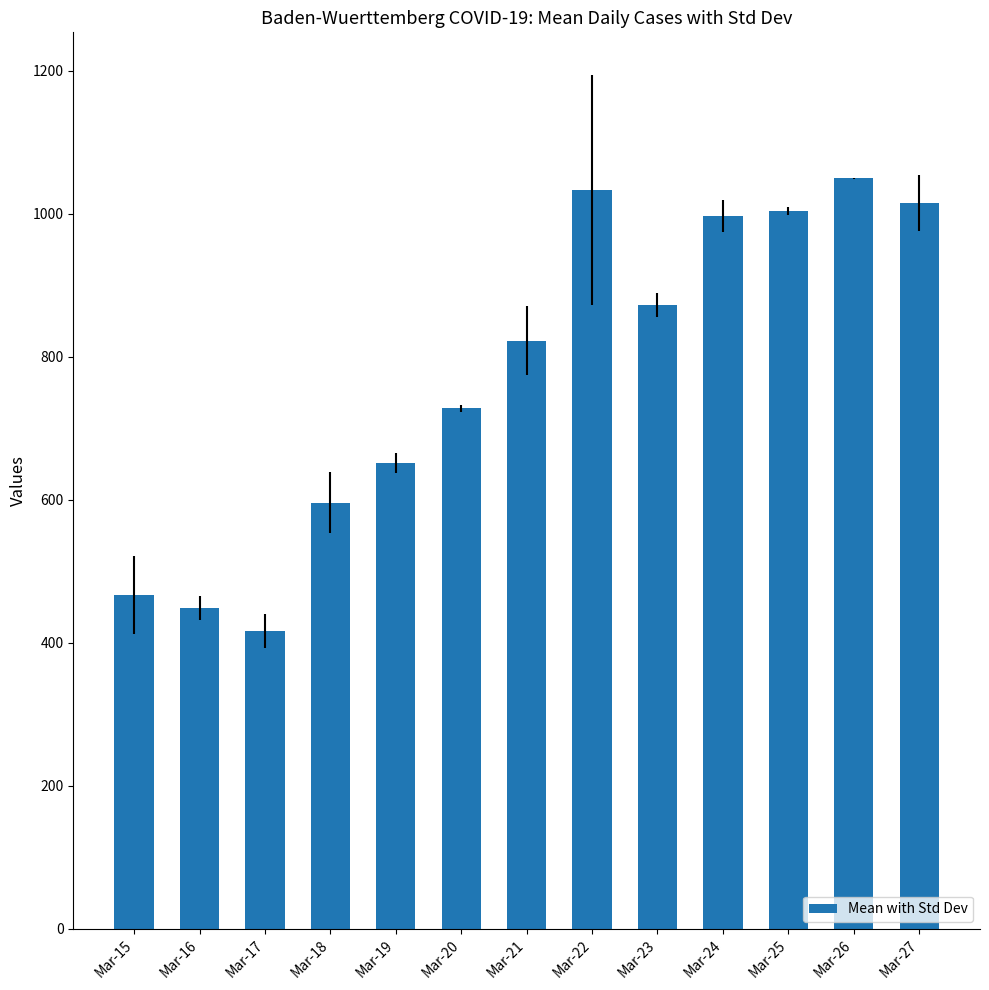

What is the difference between the maximum and minimum values?

633.0